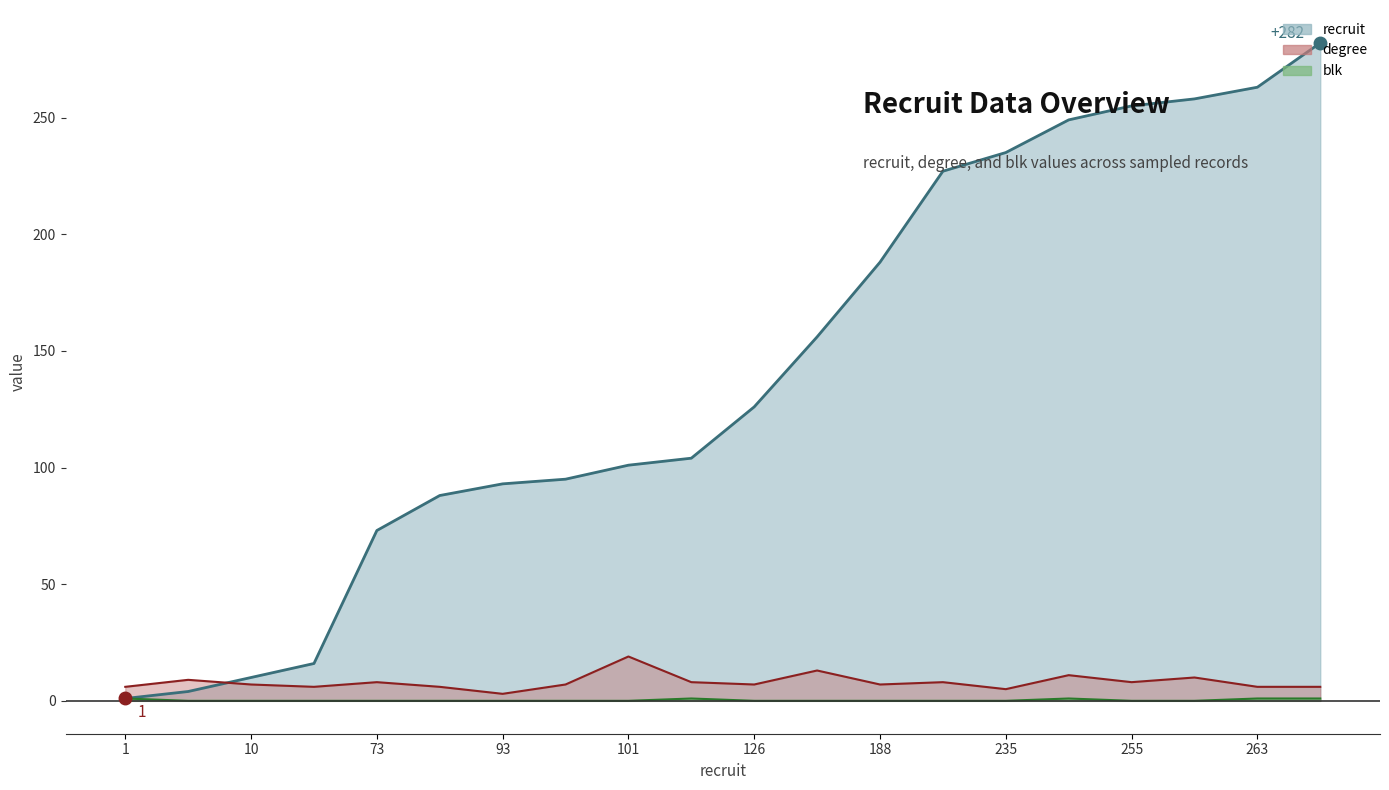

How many blk values are between 0 and 1?

20